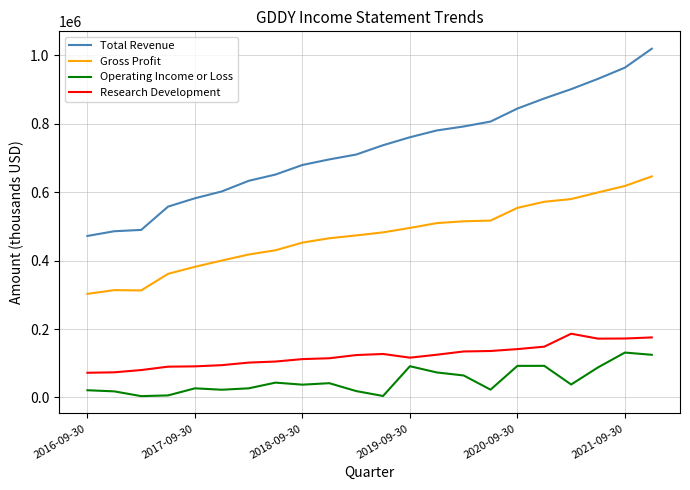

What is the average value of the Total Revenue series?

725932